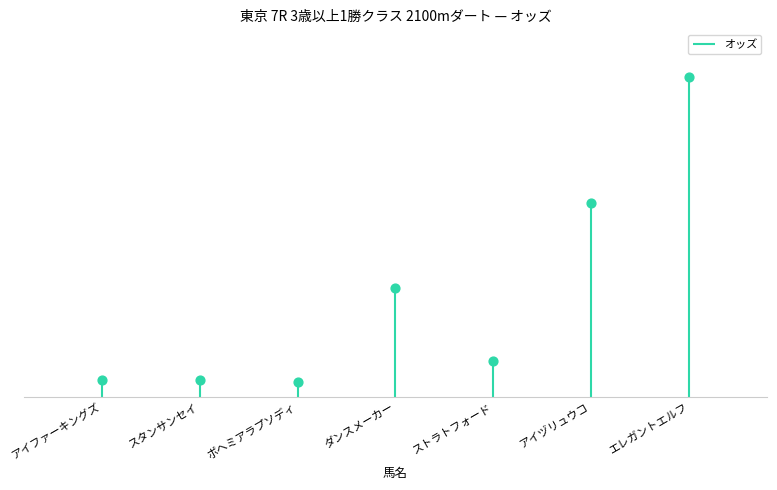

Between エレガントエルフ and スタンサンセイ, which is larger?

エレガントエルフ